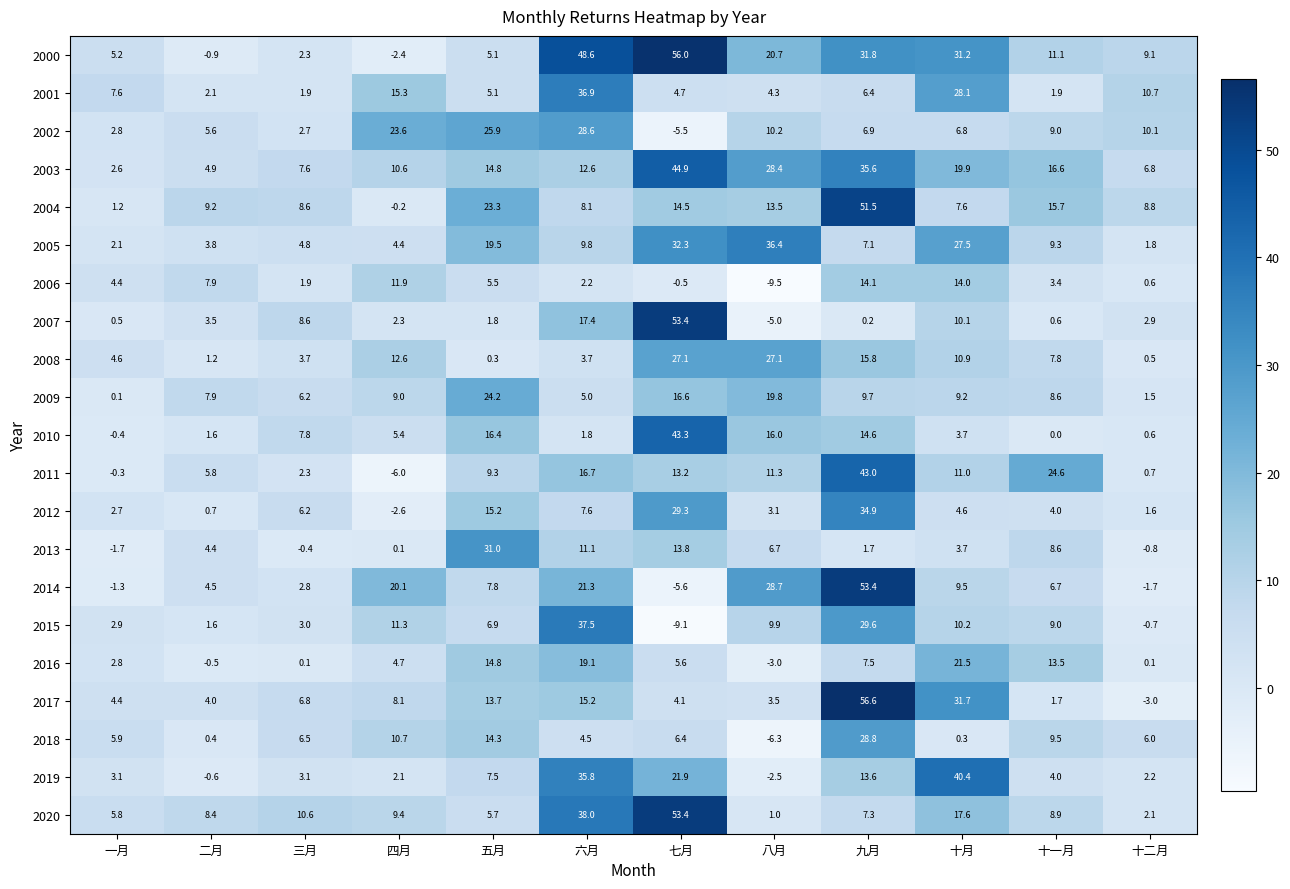

What is the maximum value for 2002?

28.6